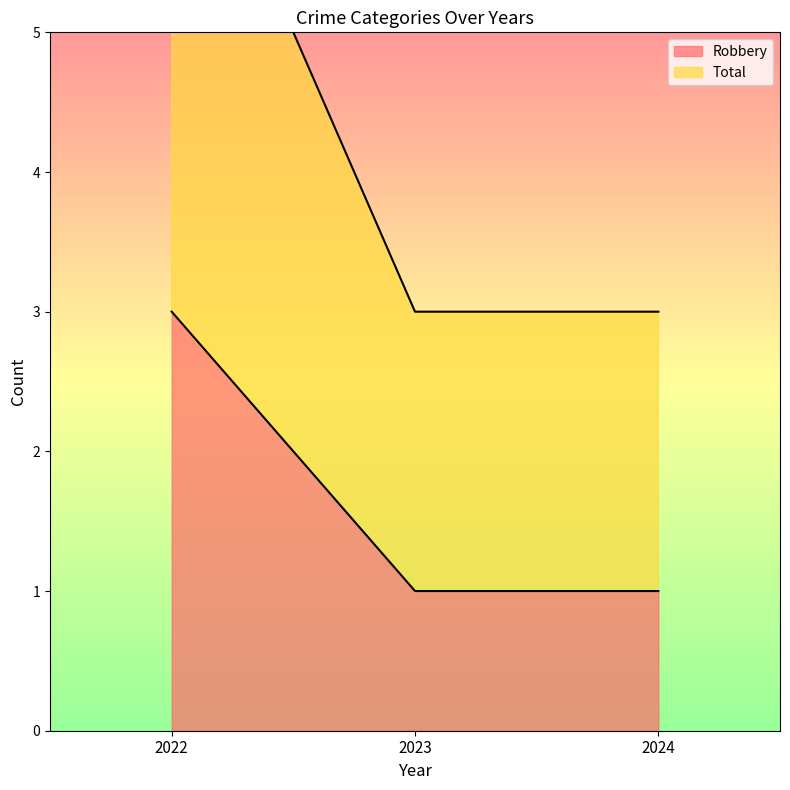

Is it true that Robbery equals 1 at 2024?

True